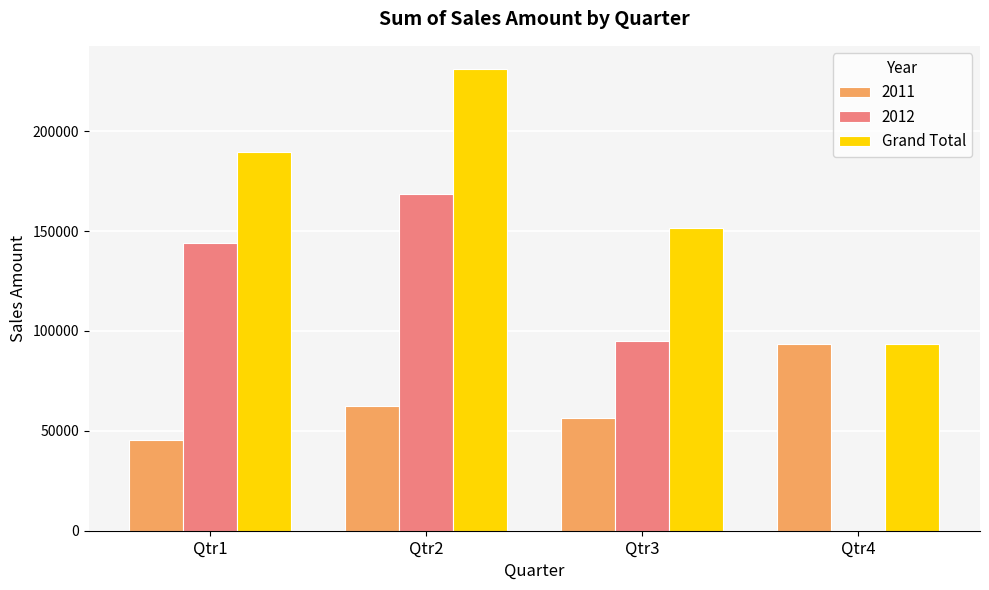

The value of Grand Total at Qtr3 is 151300.5. True or false?

True